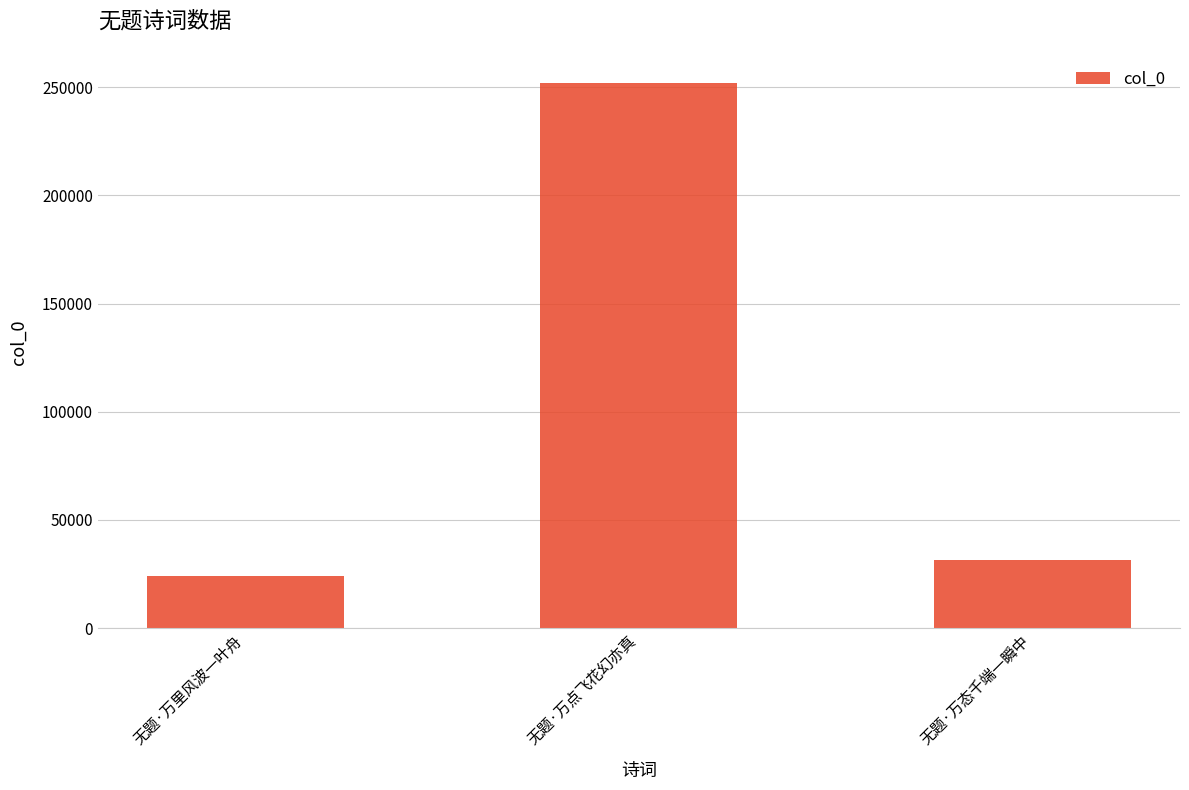

Rank the categories by value from highest to lowest.

无题·万点飞花幻亦真, 无题·万态千端一瞬中, 无题·万里风波一叶舟